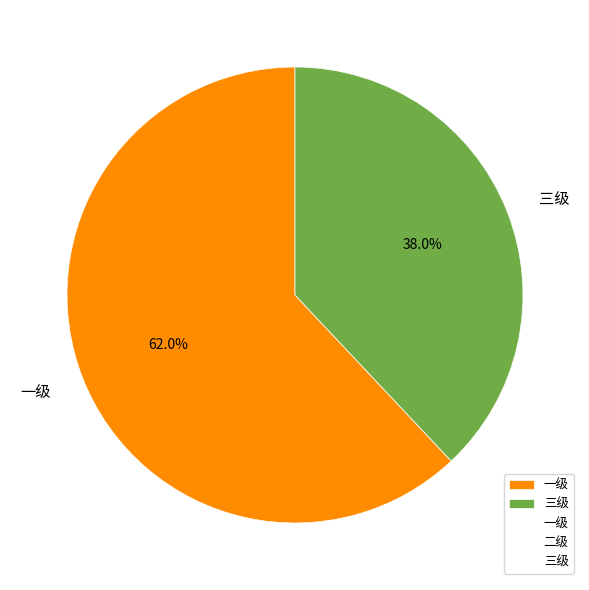

What is the smallest slice in the pie chart?

三级